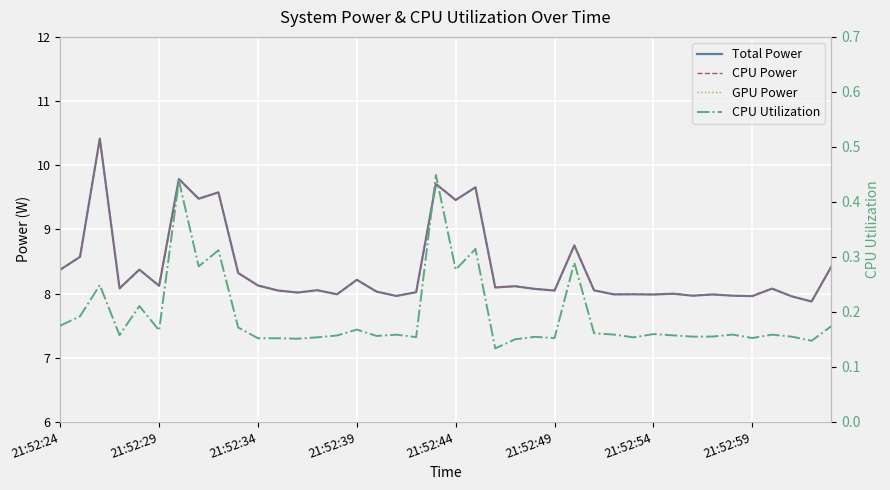

True or false: GPU Power has a value of 0.0 at 21:52:54.

True